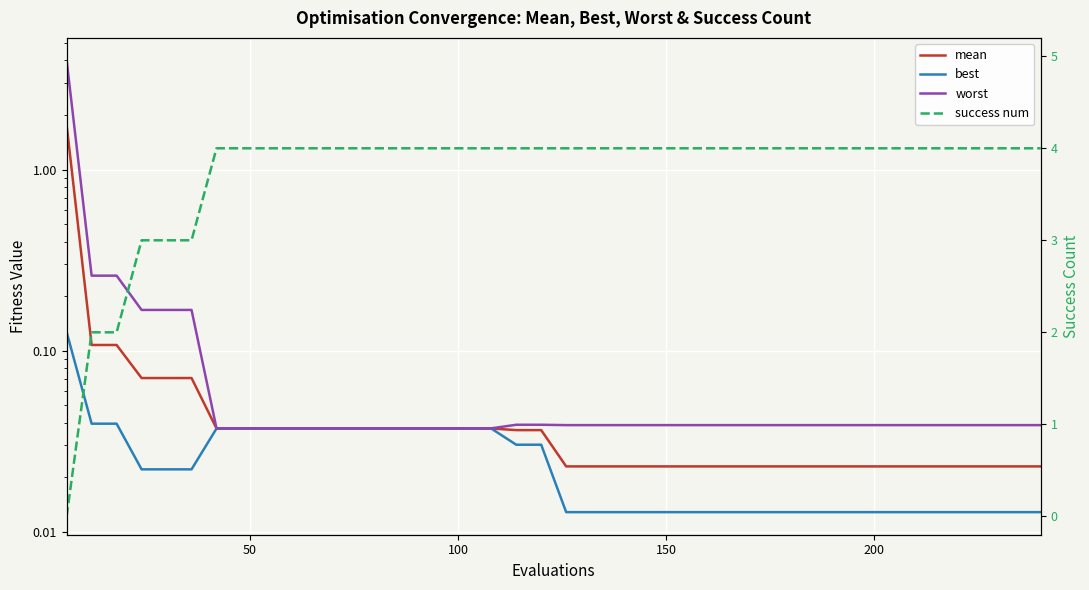

How many lines are shown in the chart?

4